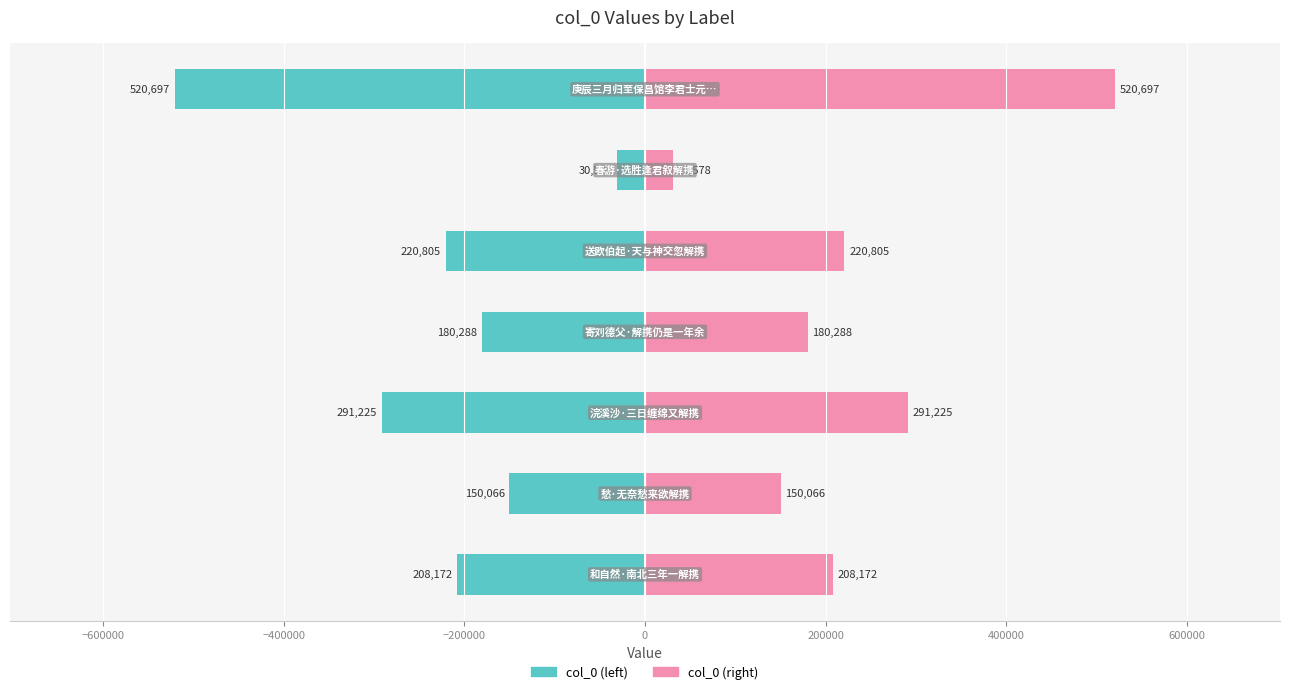

How many bars are there in total?

14